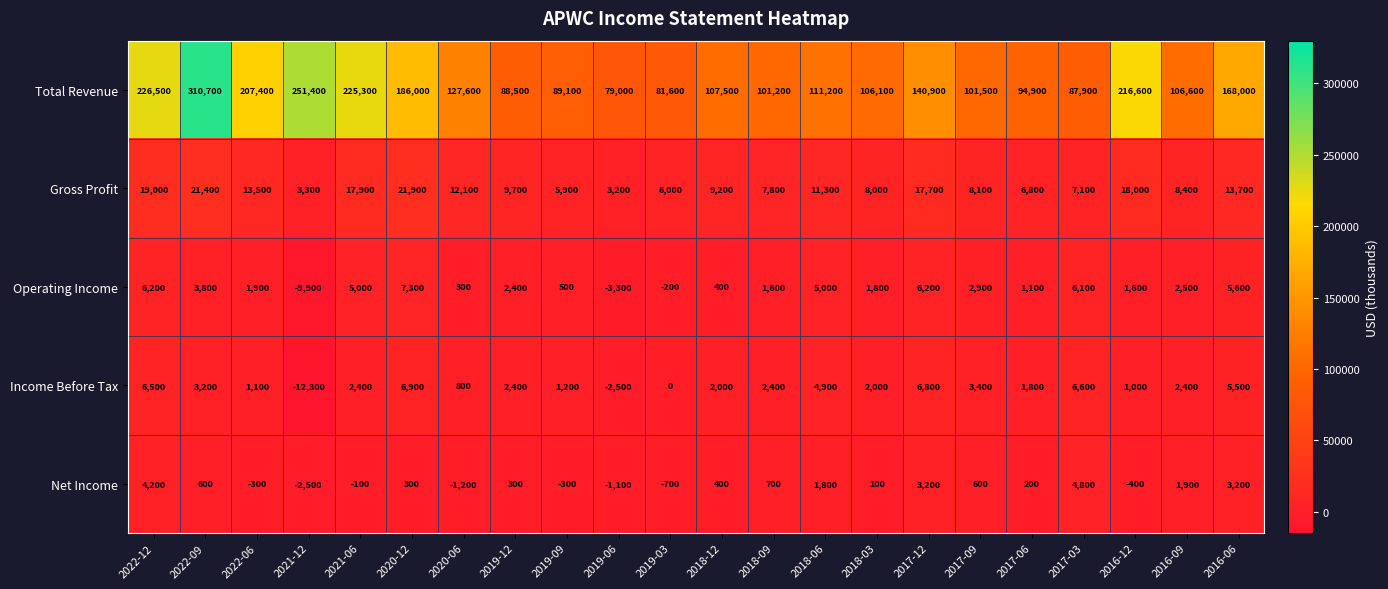

Which series has the largest range (max minus min)?

Total Revenue